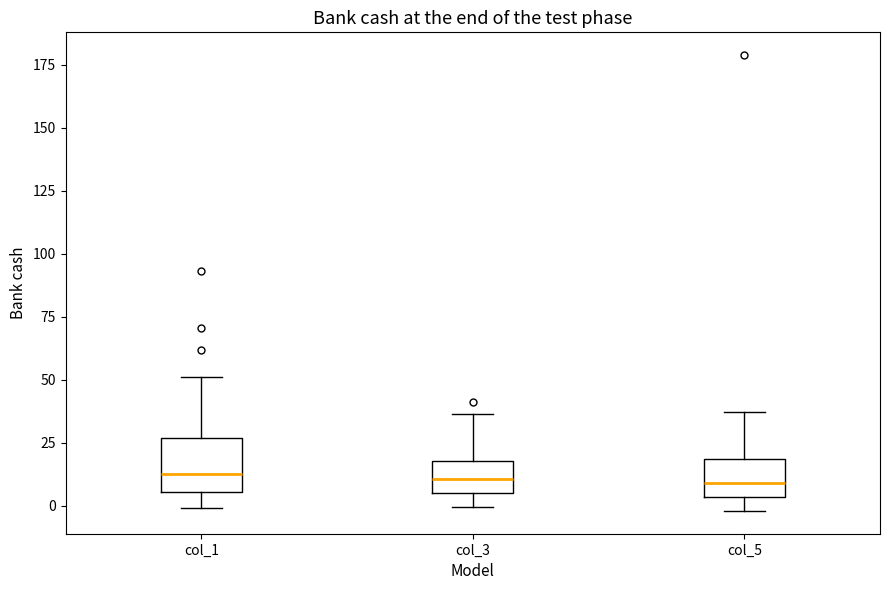

Where does the lower whisker of the box for col_1 end on the y-axis? The values are not printed on the chart, so give them approximately, as read against the axis.

0